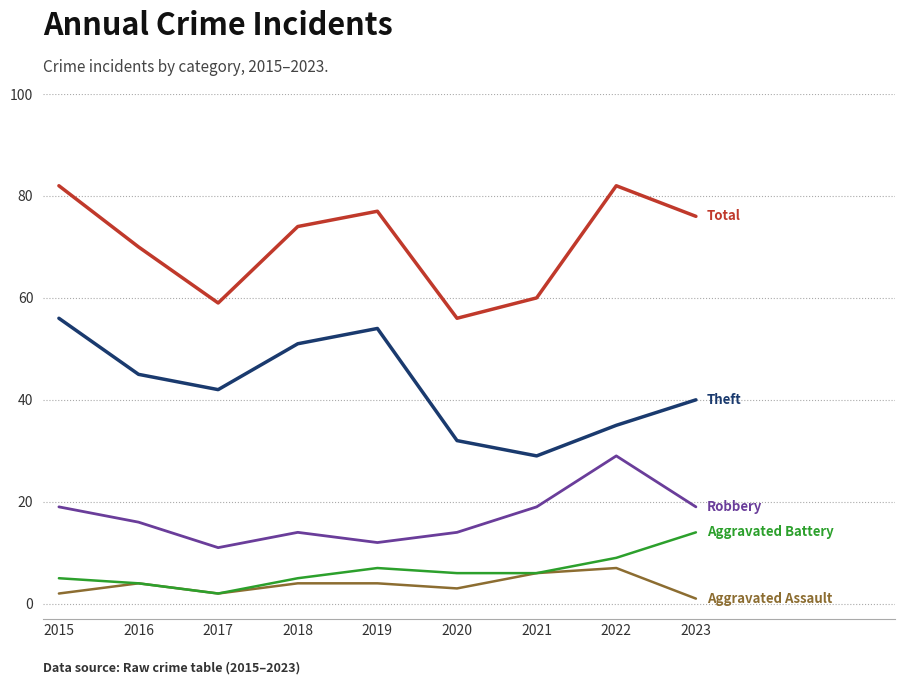

What is the difference between the highest and lowest values at 2020?

53